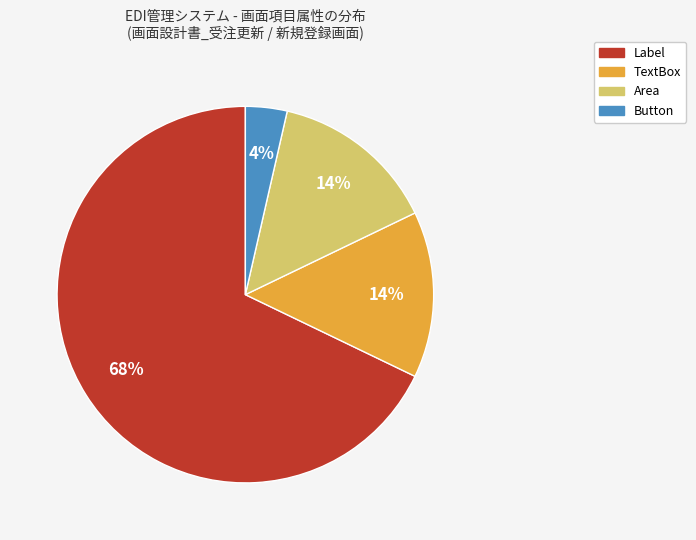

Which category has the biggest portion of the pie?

Label